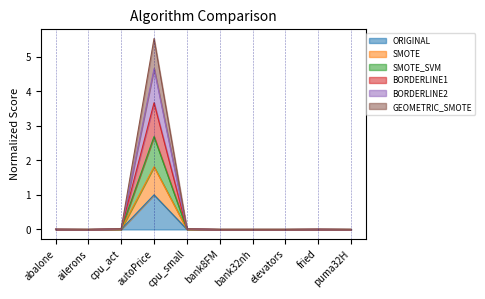

Between ailerons and autoPrice, which series saw the biggest shift?

BORDERLINE1